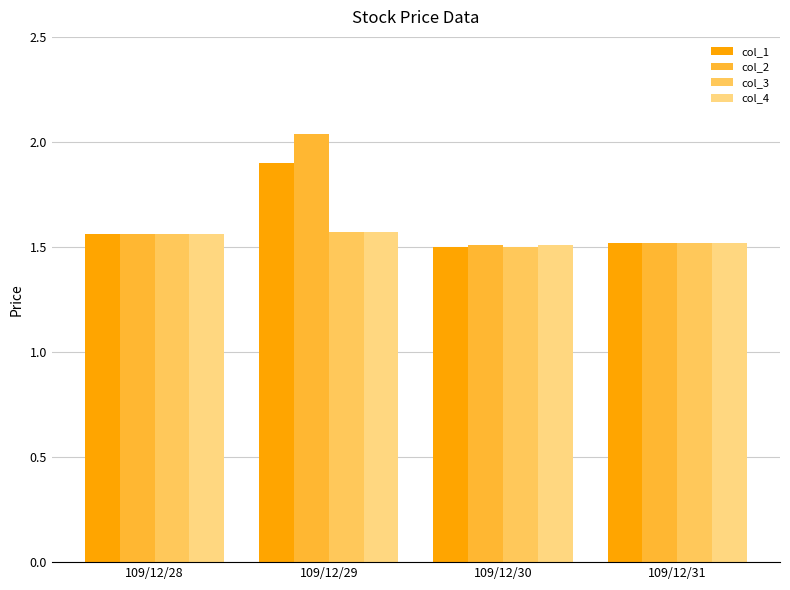

Count the col_4 values in the range 1 to 2.

4